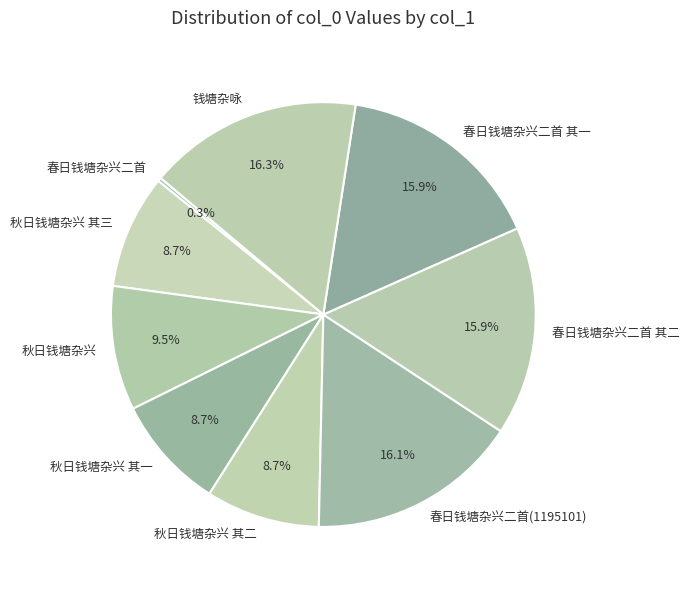

How many segments does this pie chart have?

9